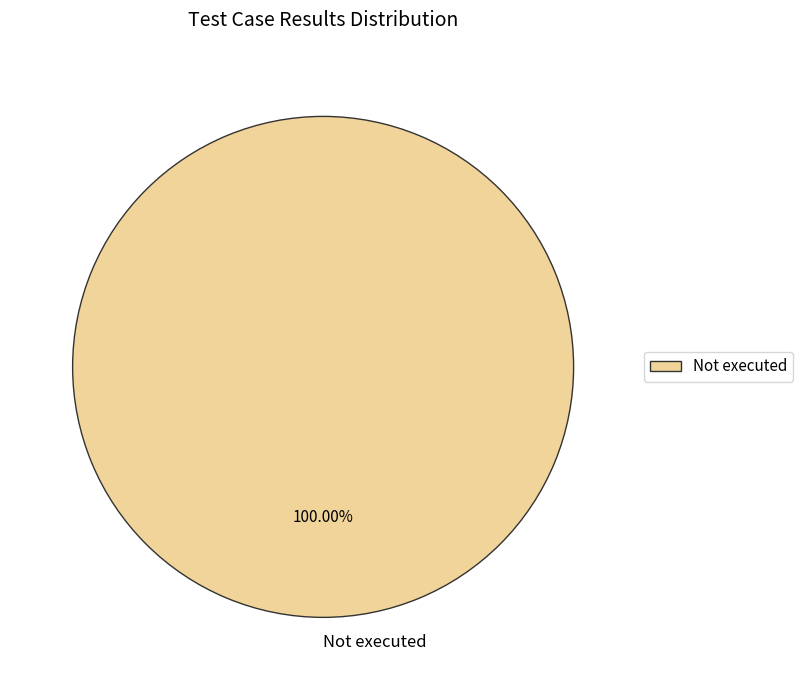

What percentage is the Not executed slice, to the nearest percent?

100%